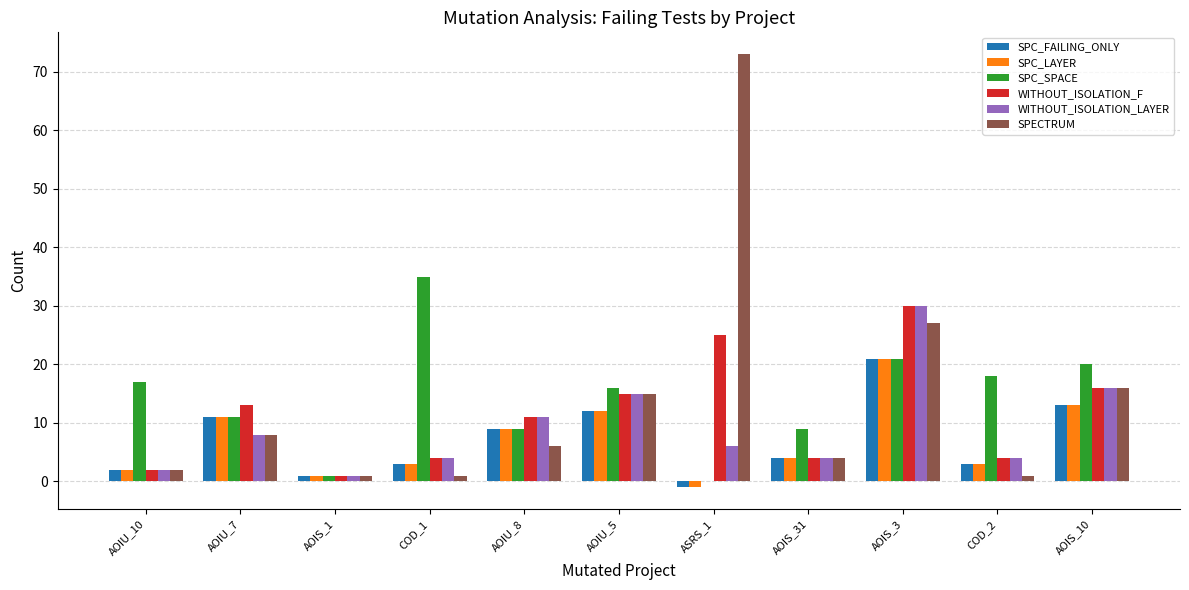

What are all the series names shown in the legend?

SPC_FAILING_ONLY, SPC_LAYER, SPC_SPACE, WITHOUT_ISOLATION_F, WITHOUT_ISOLATION_LAYER, SPECTRUM